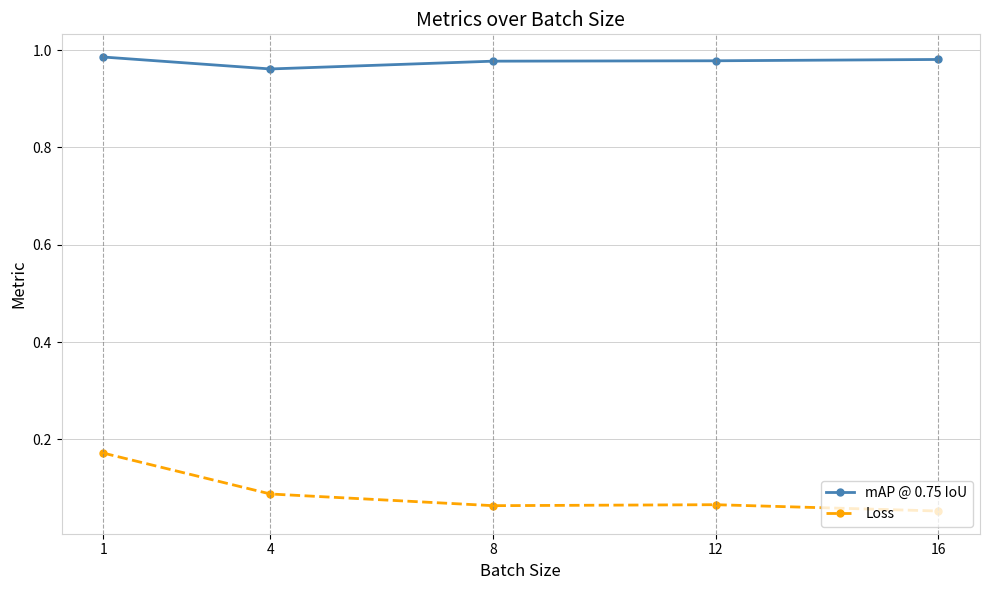

Rank the series by their maximum value, from highest to lowest.

mAP @ 0.75 IoU, Loss